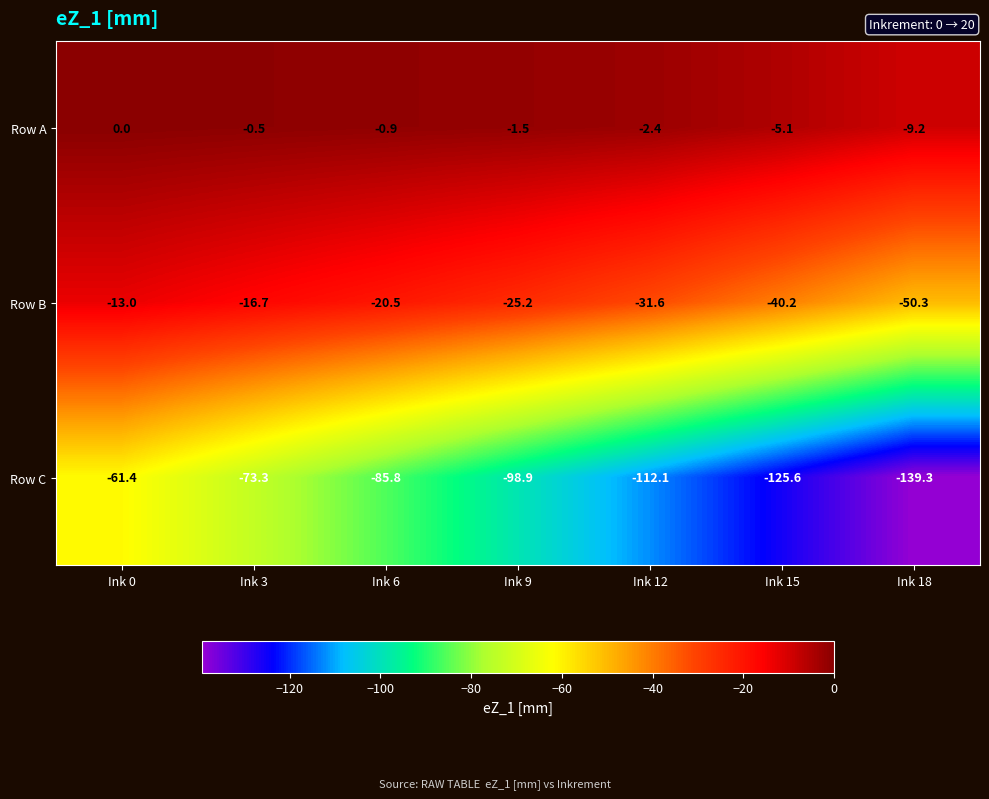

What is the minimum value for Row C?

-139.3